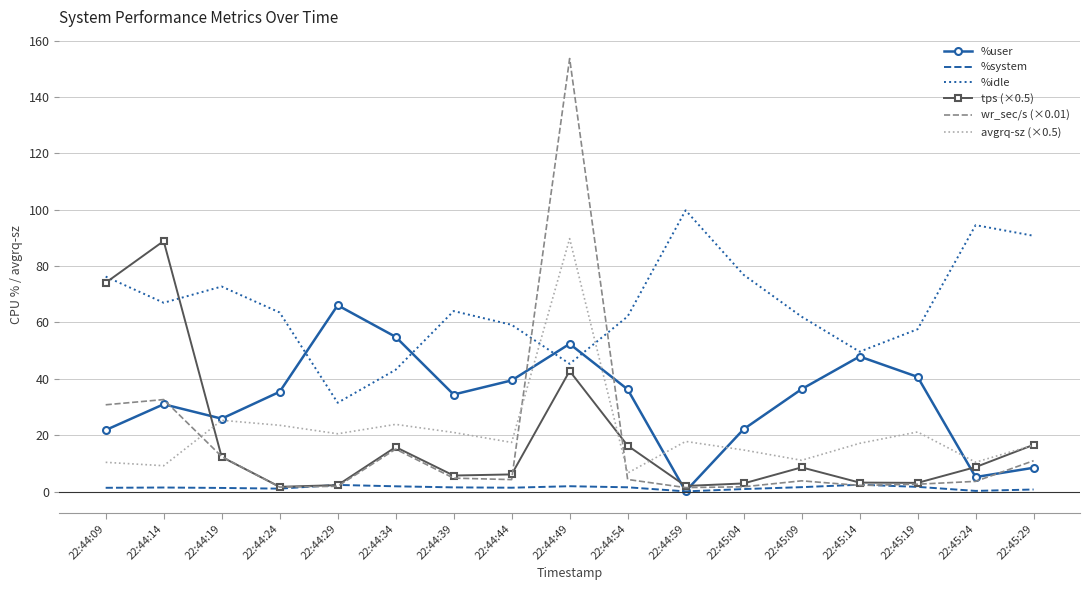

At which category is the sum across all series the highest?

22:44:49